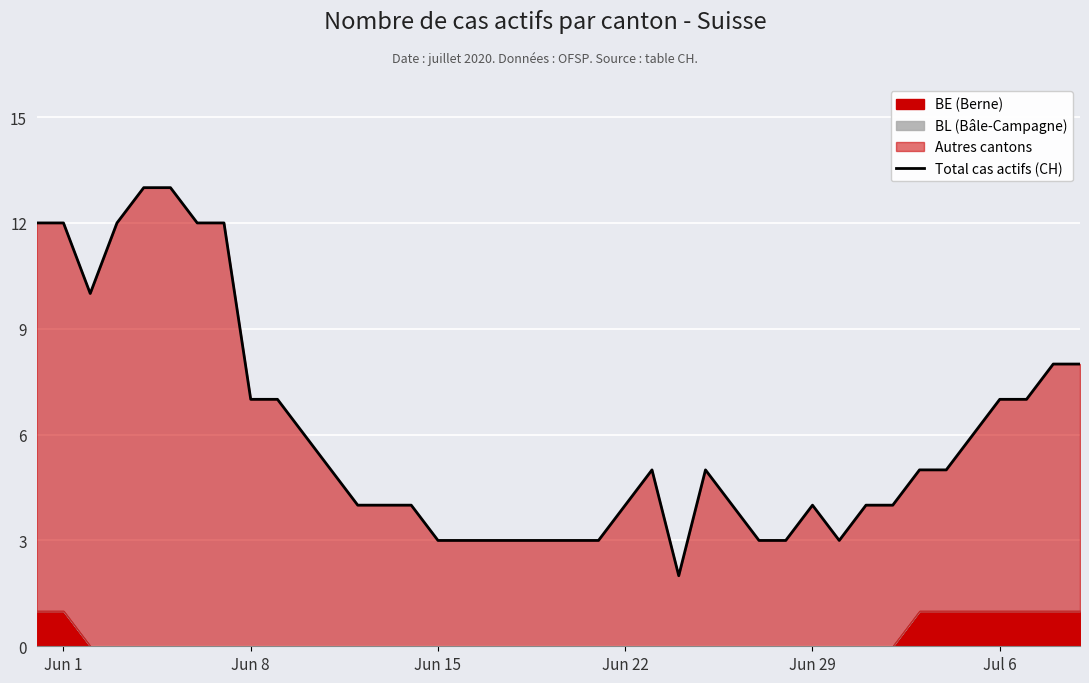

How many values are below 5?

19